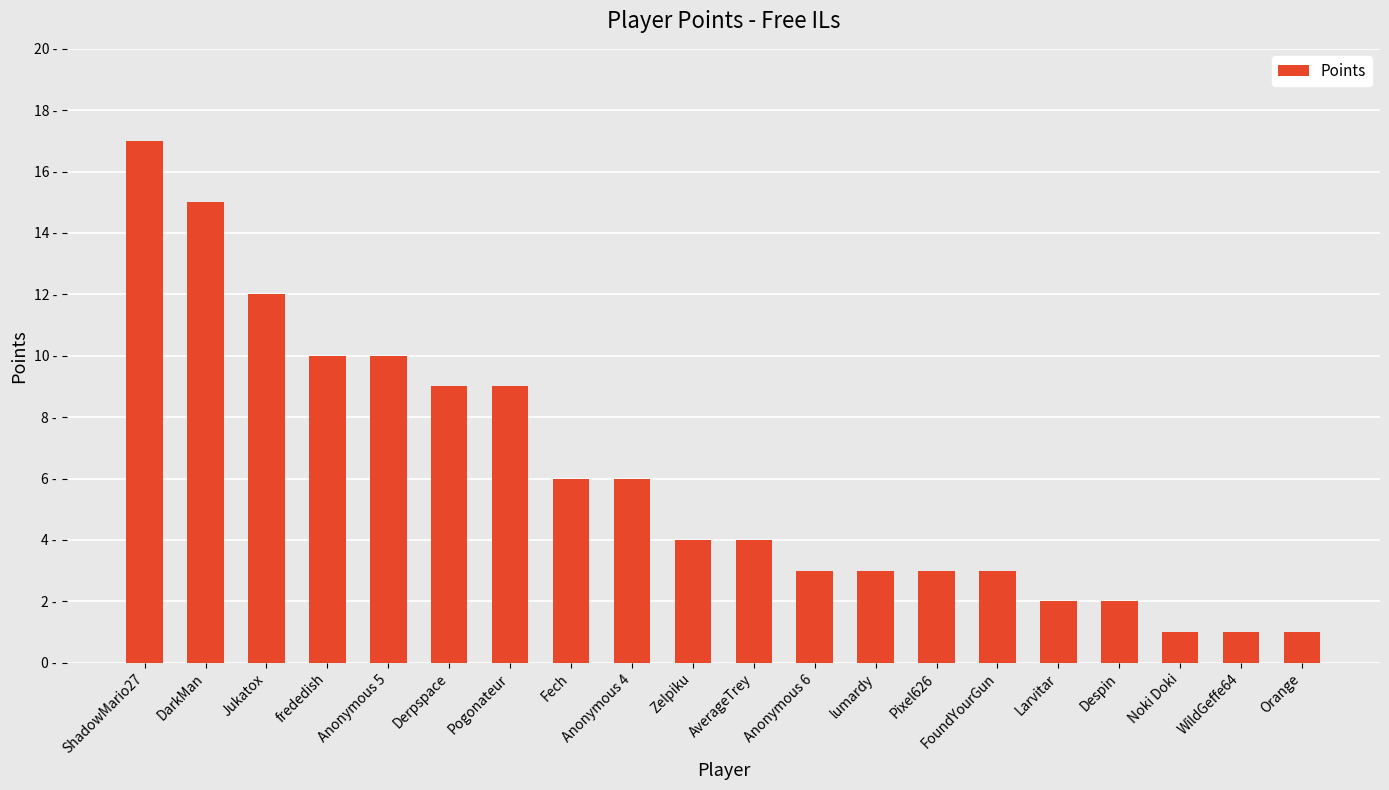

Are the bars grouped side by side (vs. stacked)?

No